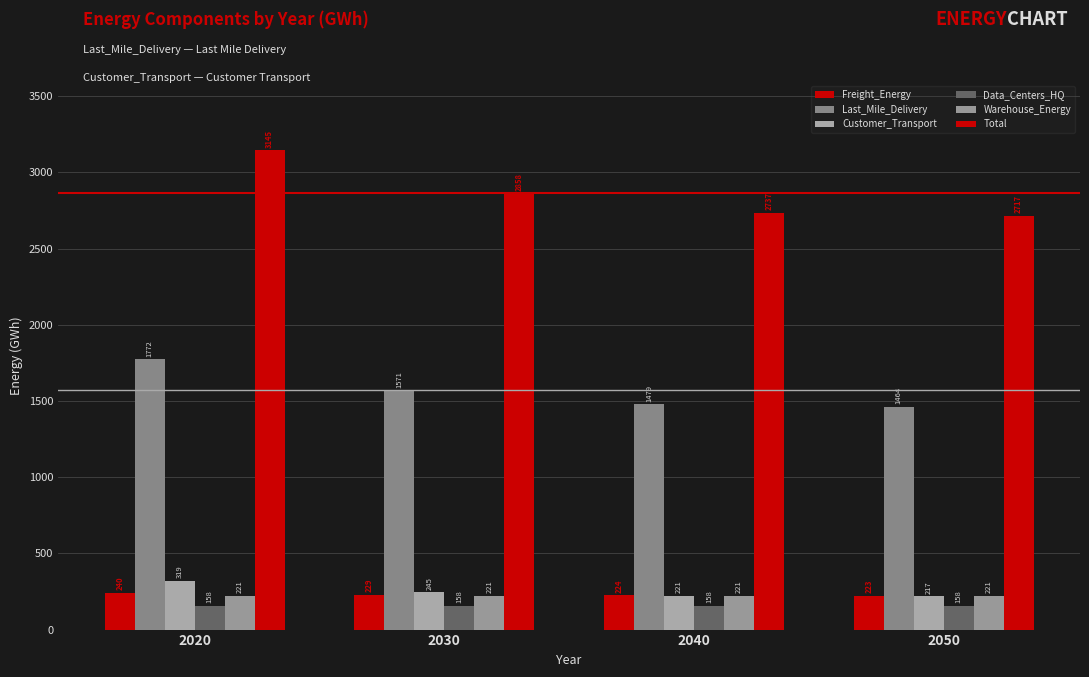

What is the sum of all Last_Mile_Delivery values?

6285.2